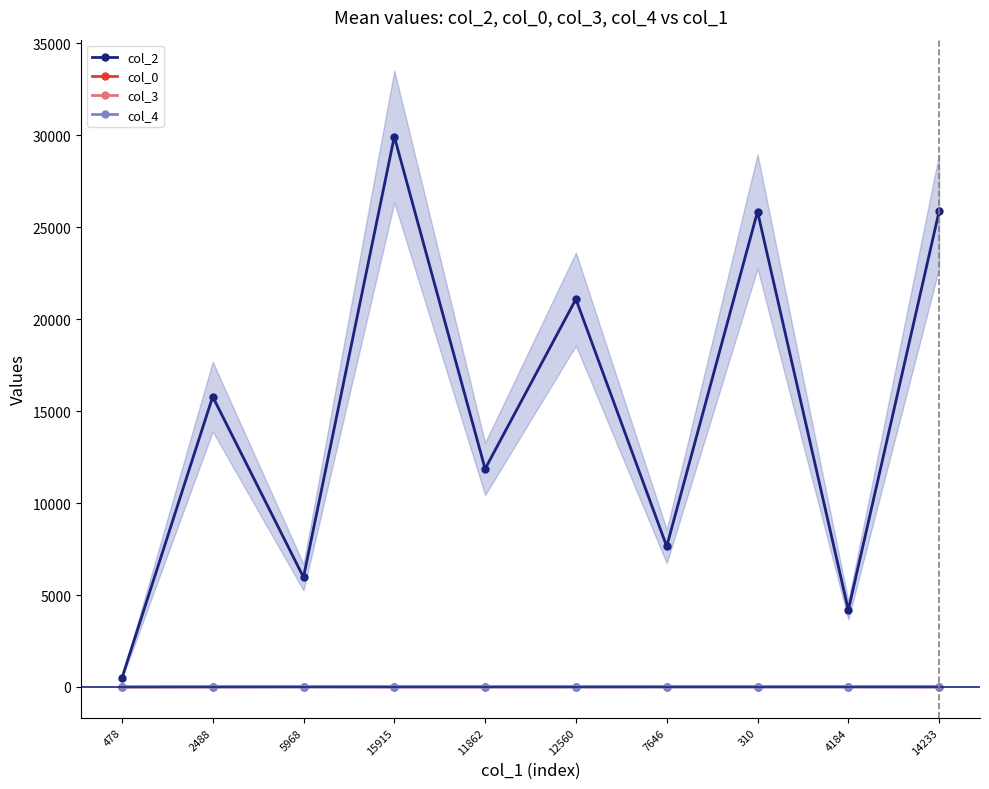

What is the spread (max minus min) of values at 12560?

21094.0